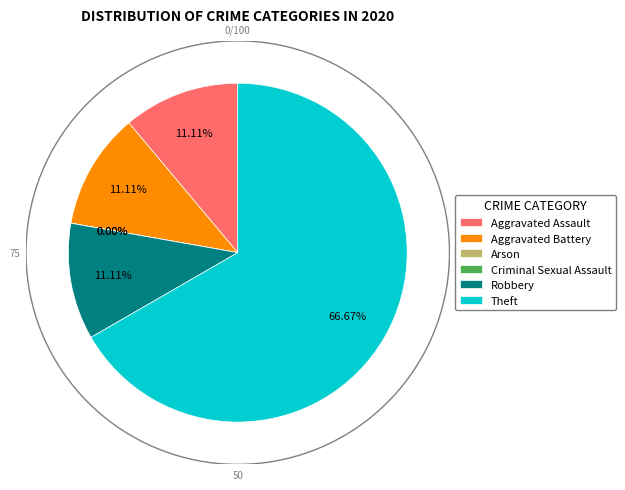

How many segments does this pie chart have?

6